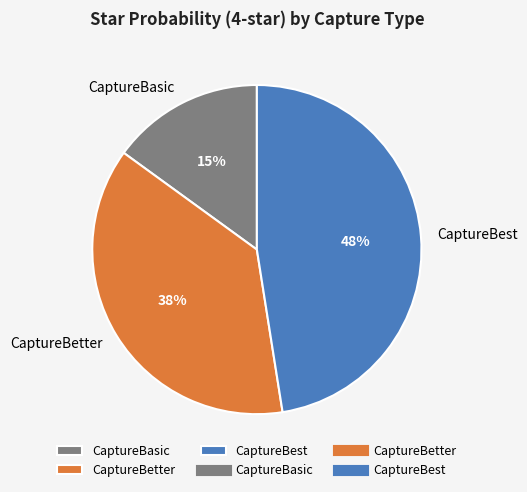

What is the smallest slice in the pie chart?

CaptureBasic